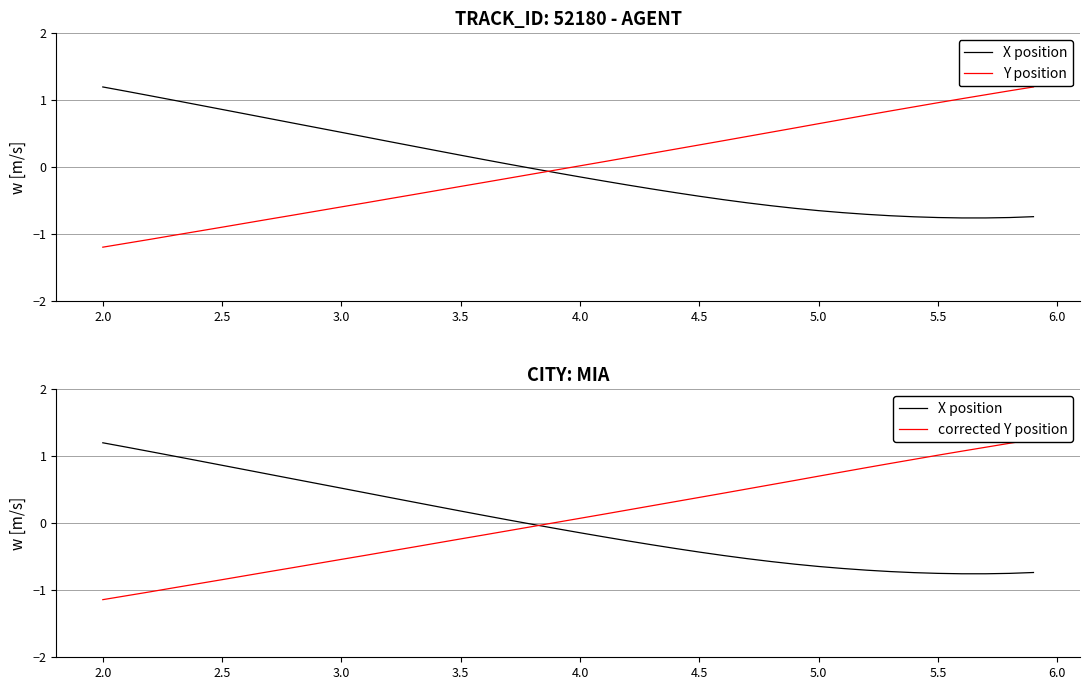

Is the value of Y position at 36 greater than the value of corrected Y position at 17?

Yes